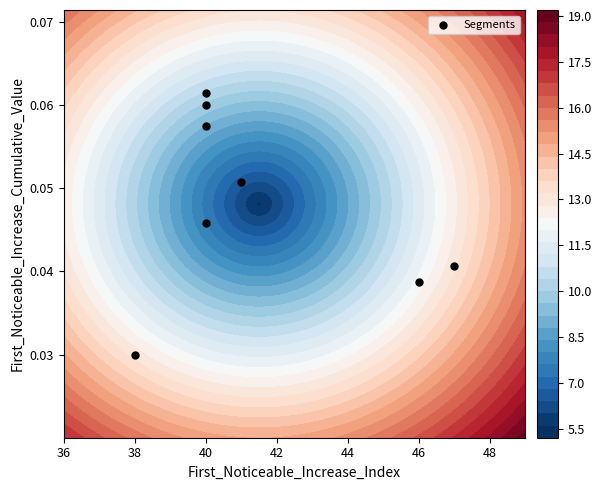

Is it true that the value at 38 is 0.0?

True